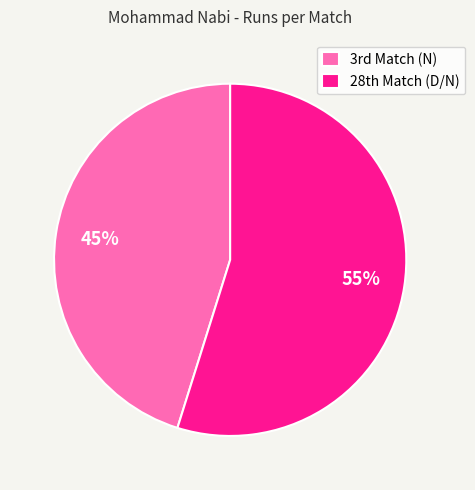

To the nearest percent, what is the difference between the largest and smallest slice percentages?

10%